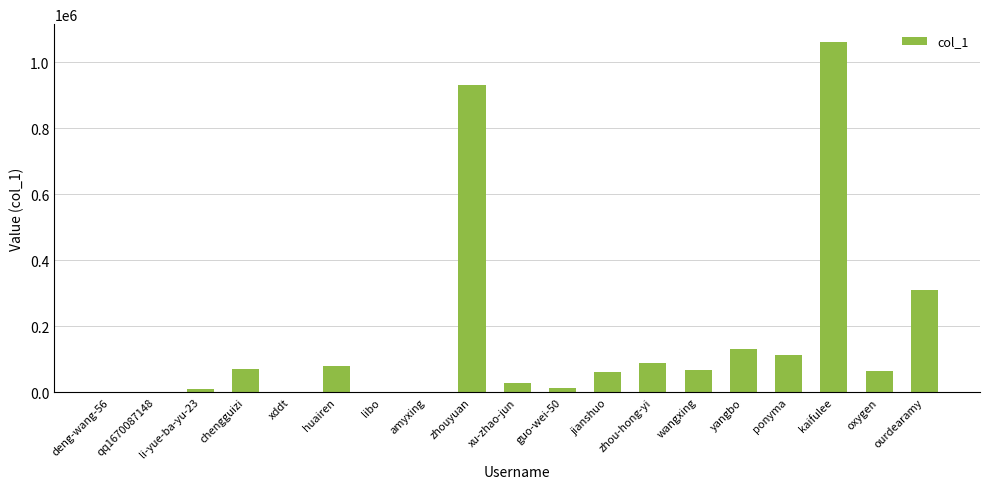

Approximately how many times larger is the value at li-yue-ba-yu-23 compared to huairen?

0.1